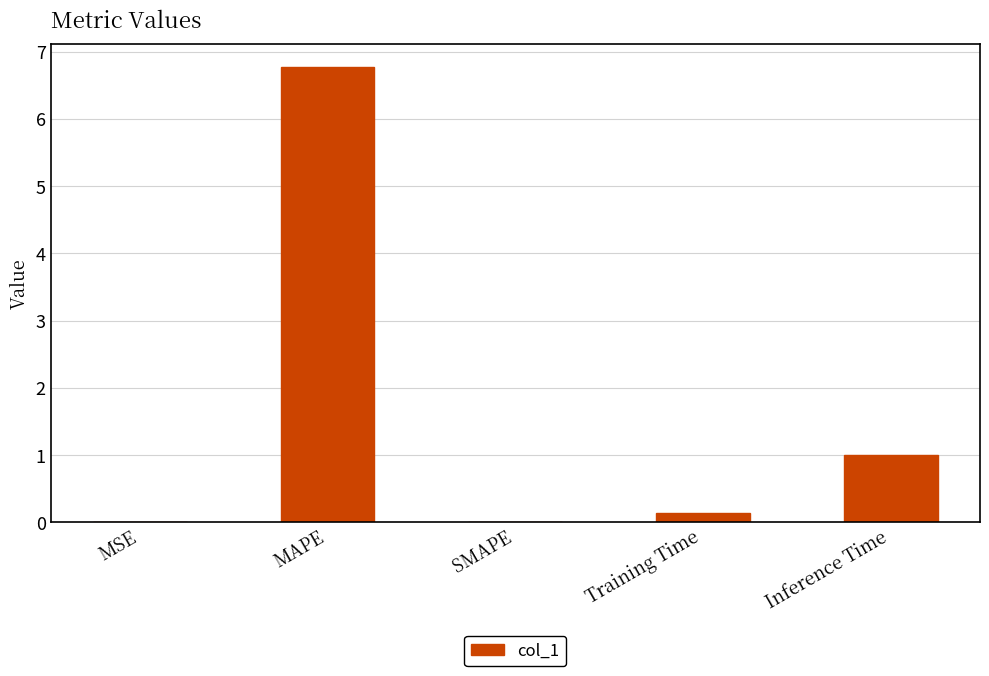

What is the greatest value displayed?

6.8